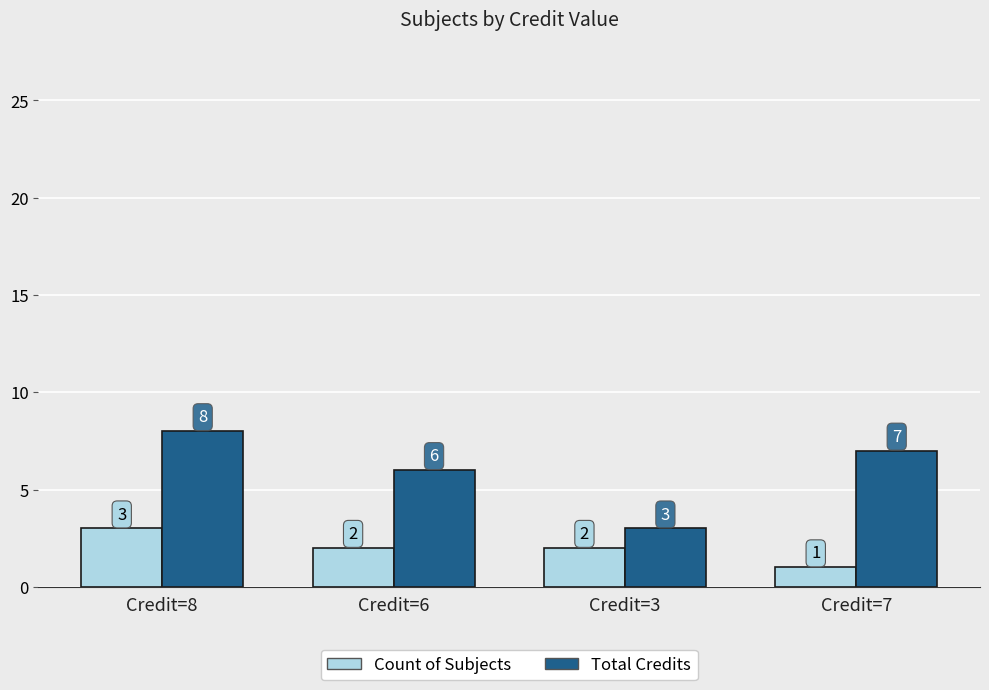

How many groups of bars are there?

4